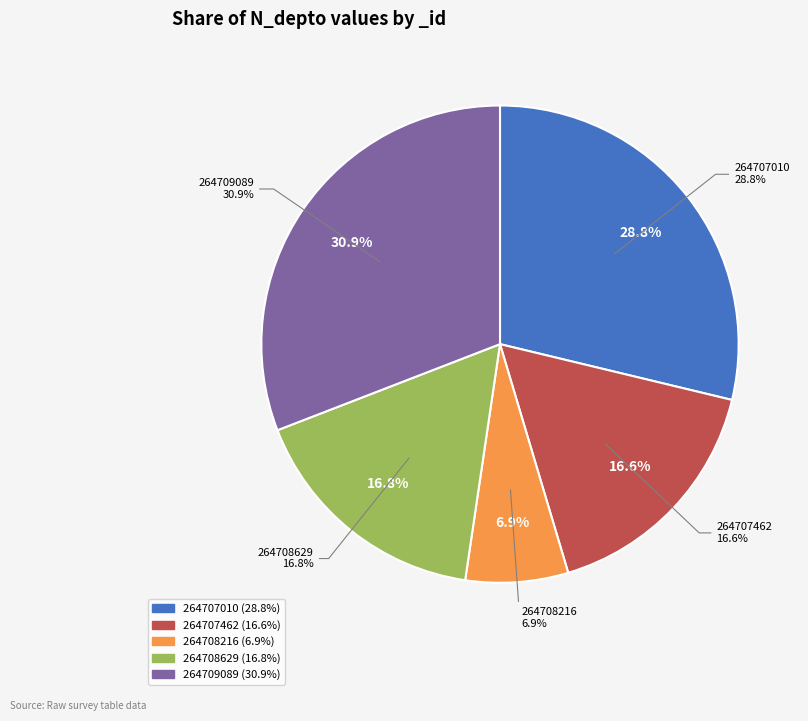

Which has a higher value, 264707010 or 264708216?

264707010